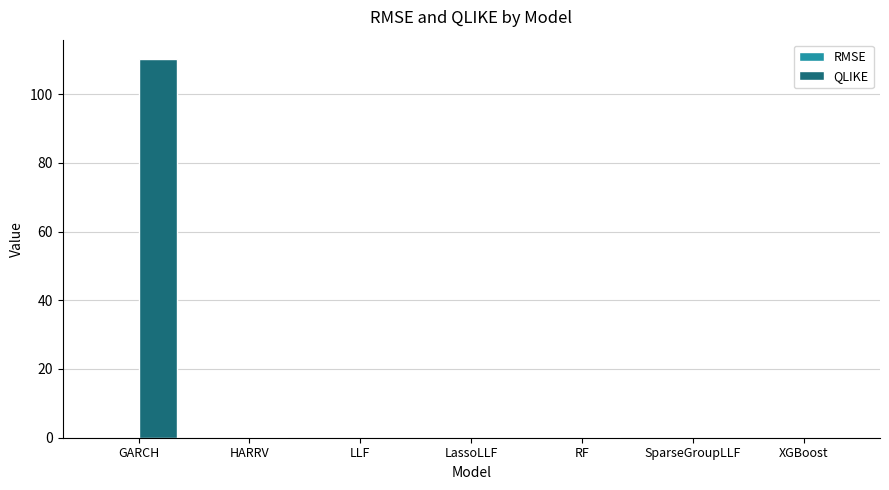

How many groups of bars are there?

7